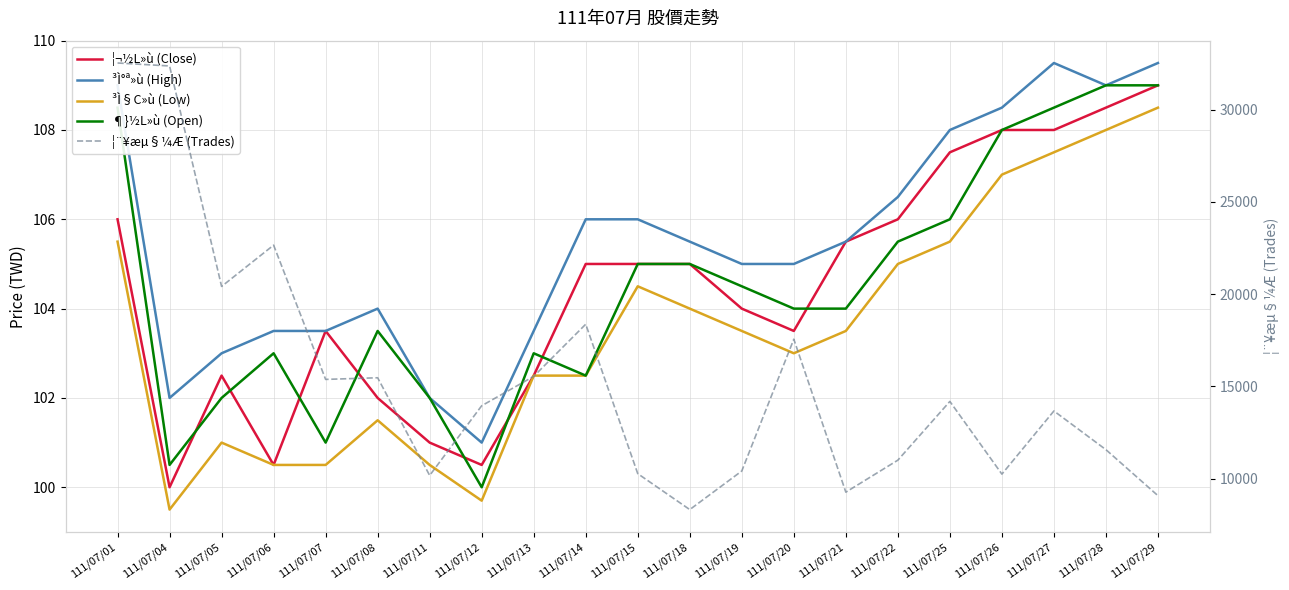

Rank the series by their maximum value, from highest to lowest.

¦¨¥æµ§¼Æ (Trades), ³Ì°ª»ù (High), ¦¬½L»ù (Close), ¶}½L»ù (Open), ³Ì§C»ù (Low)